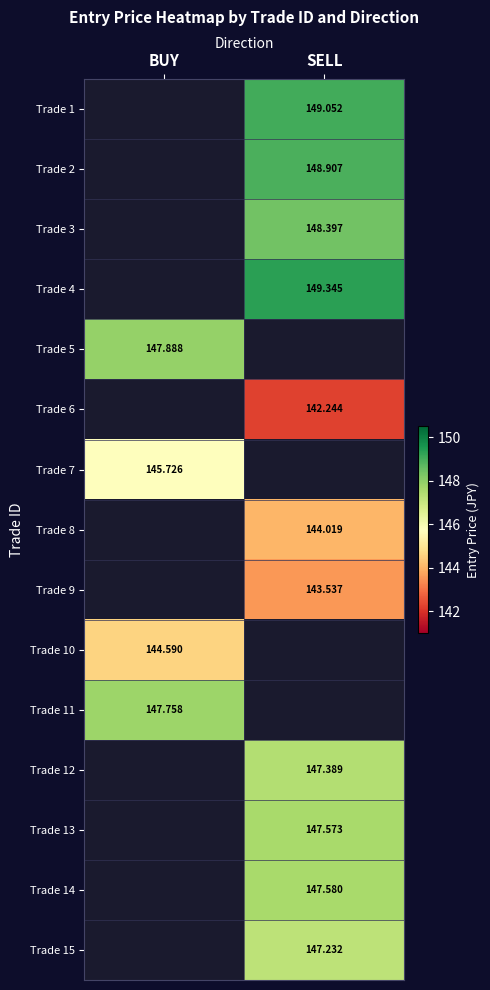

Which category has the highest value in the Trade 8 series?

BUY